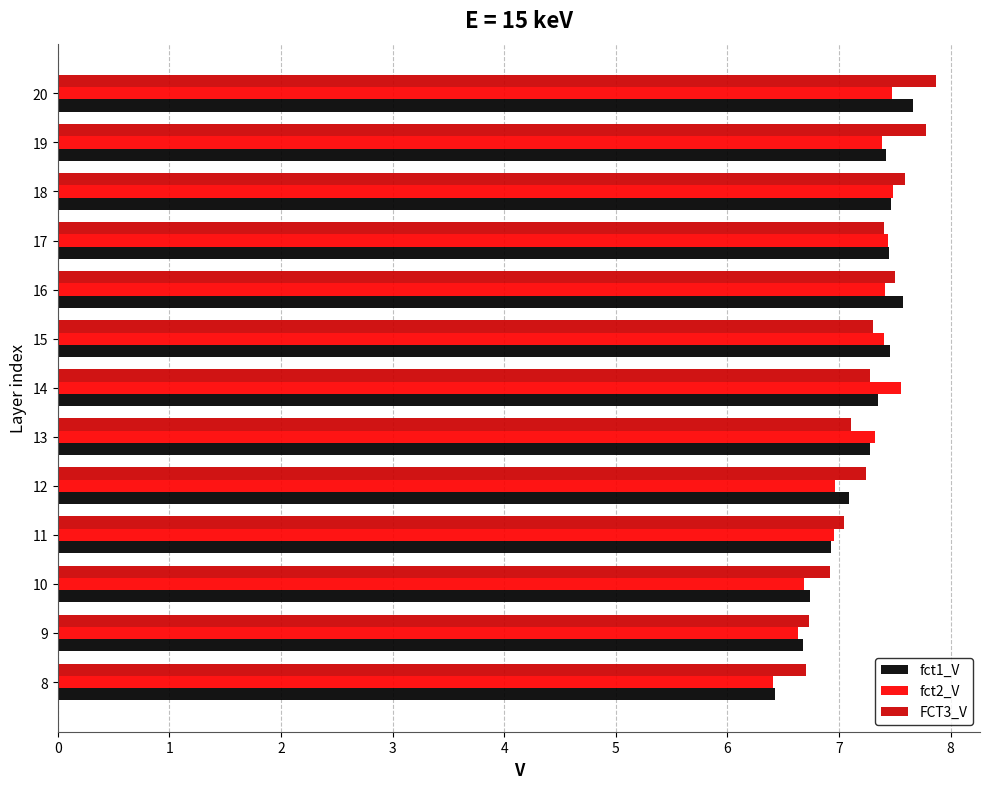

How many values in the FCT3_V series exceed 7?

10